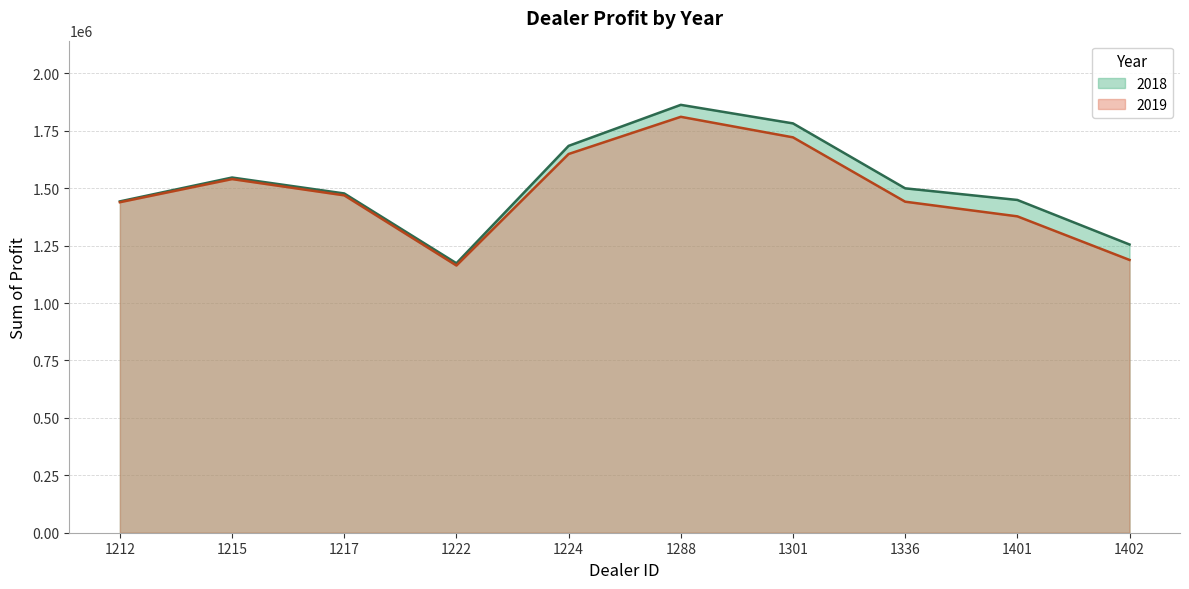

Is it true that 2019 equals 317587.2 at 1401?

False